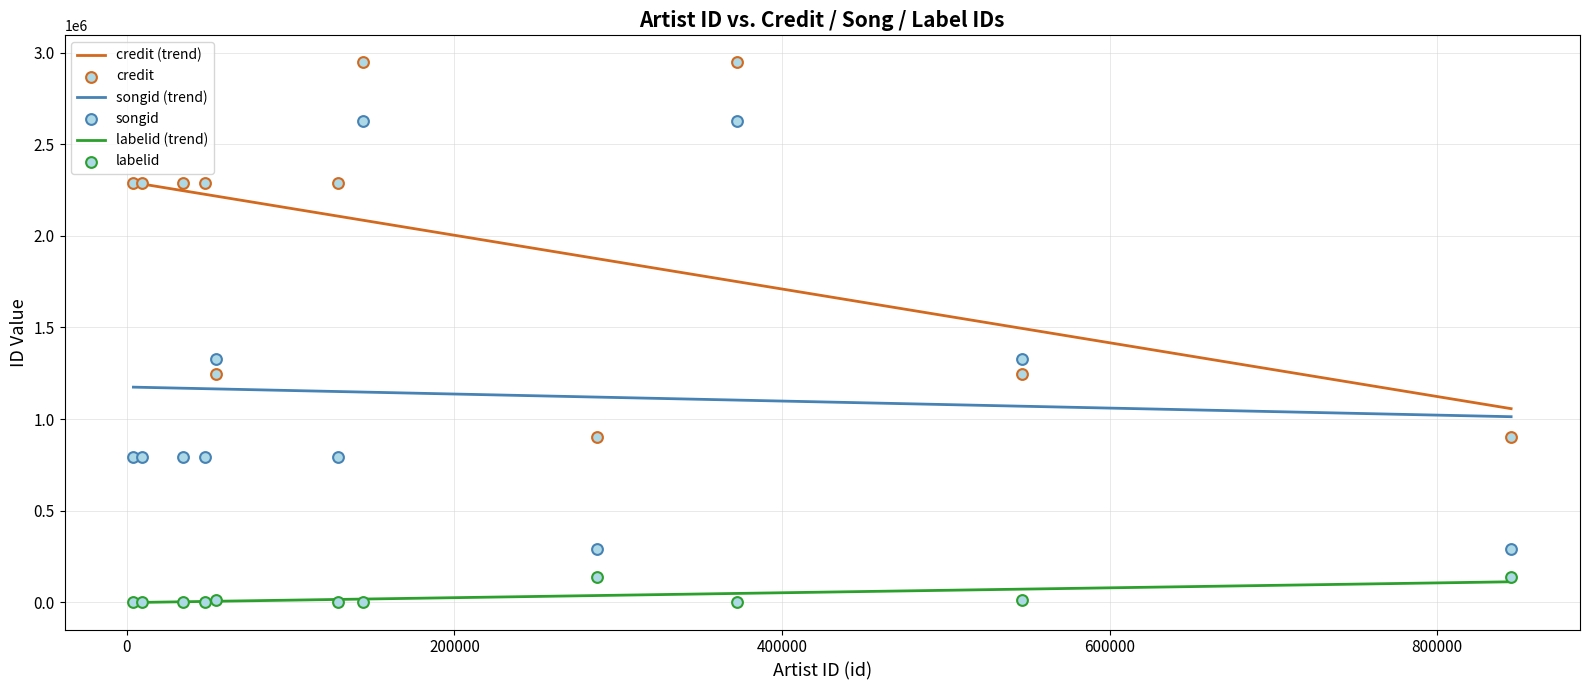

Is the value of songid at 54455 greater than the value of labelid at 9093?

Yes